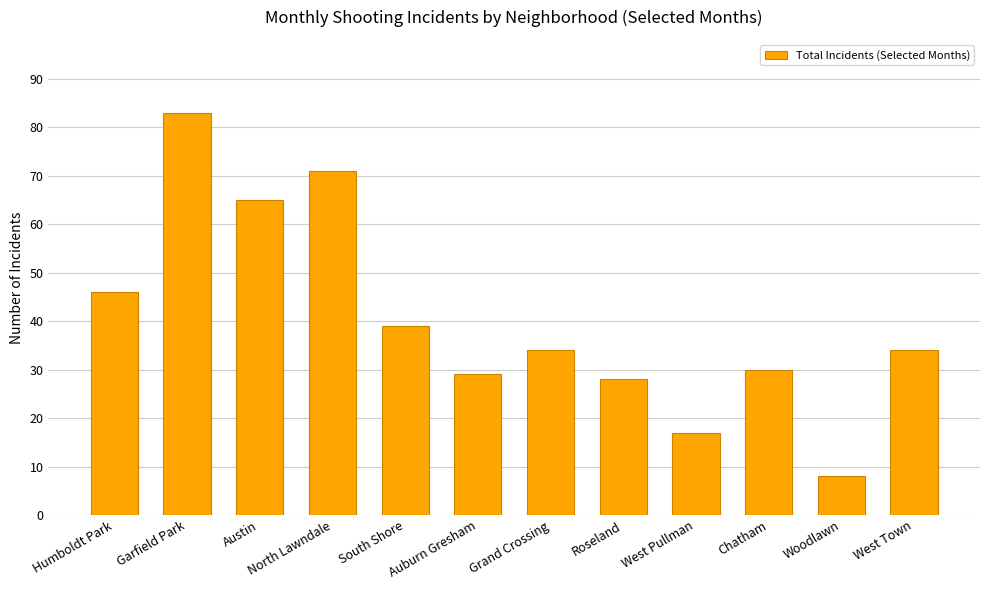

What is the label of the 3rd bar from the right?

Chatham